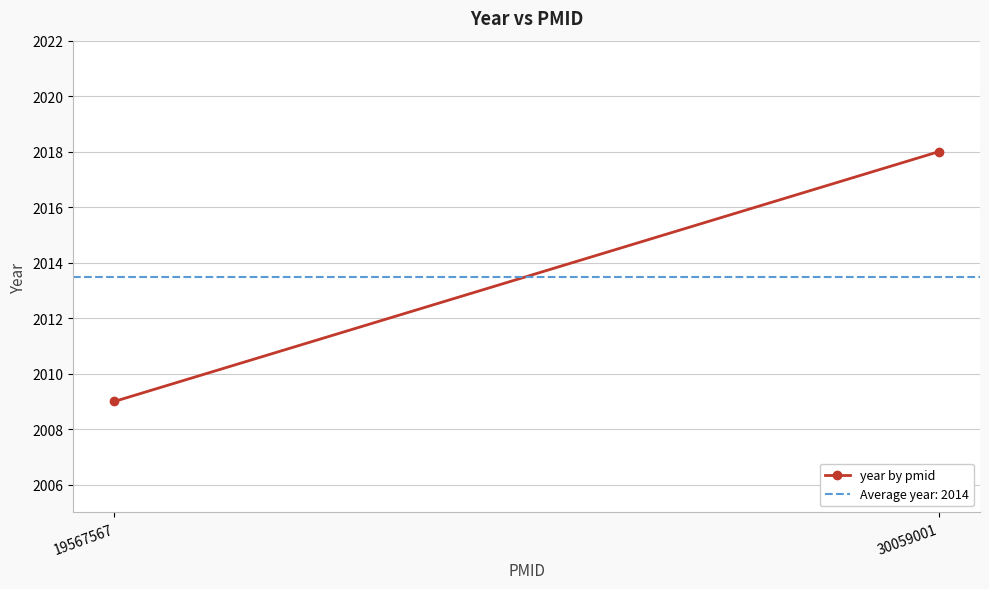

Reading right to left, extract all data points from this chart.

2018	2009